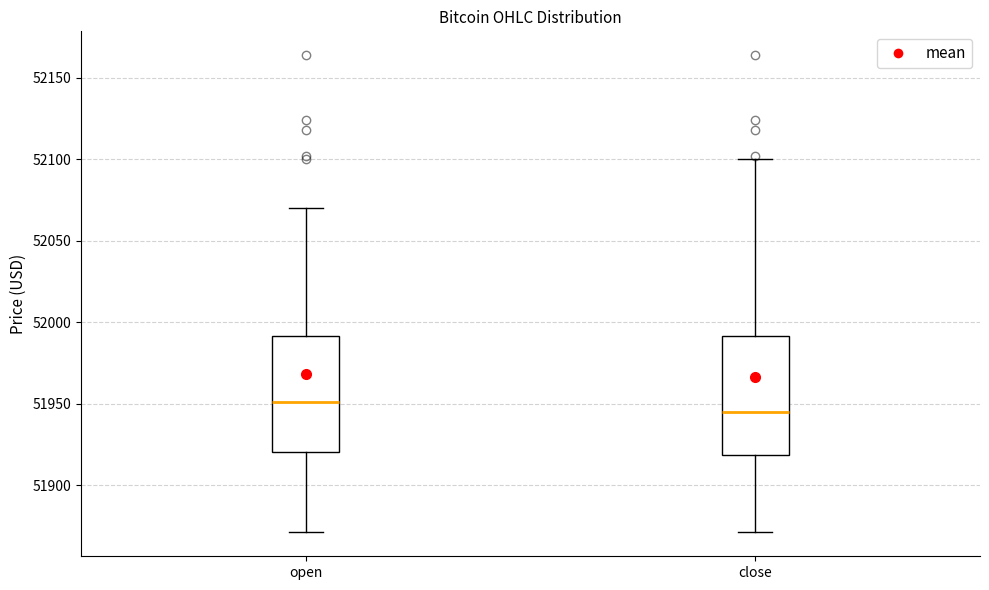

Where is the upper edge of the box for open on the y-axis? The values are not printed on the chart, so give them approximately, as read against the axis.

51990